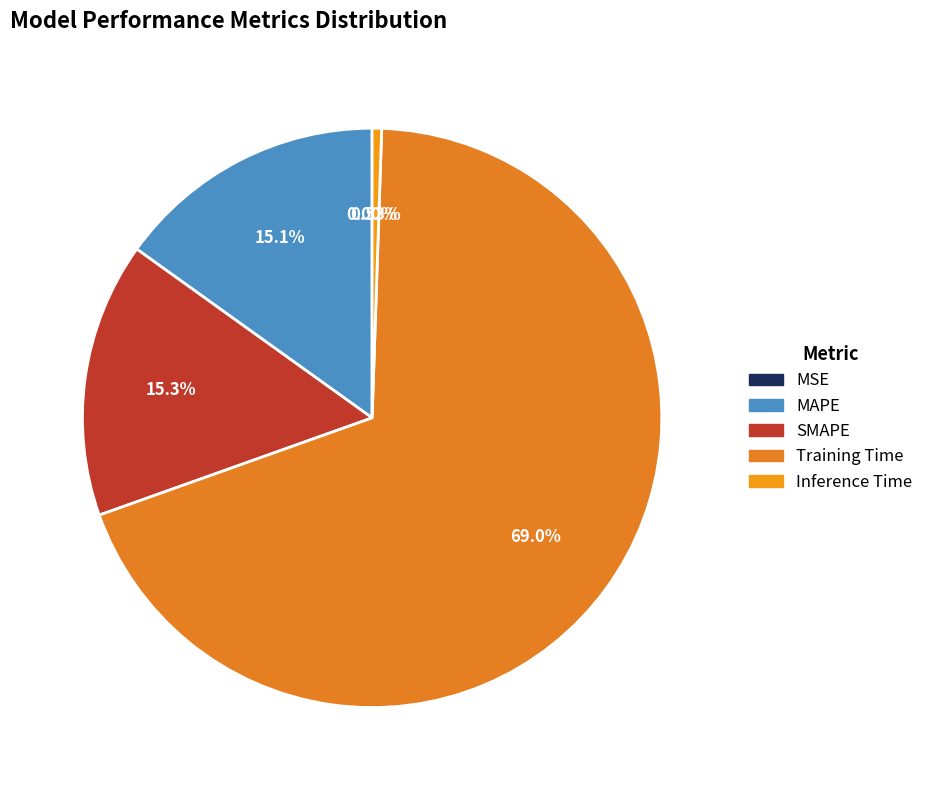

True or false: Inference Time accounts for 1% of the total.

True